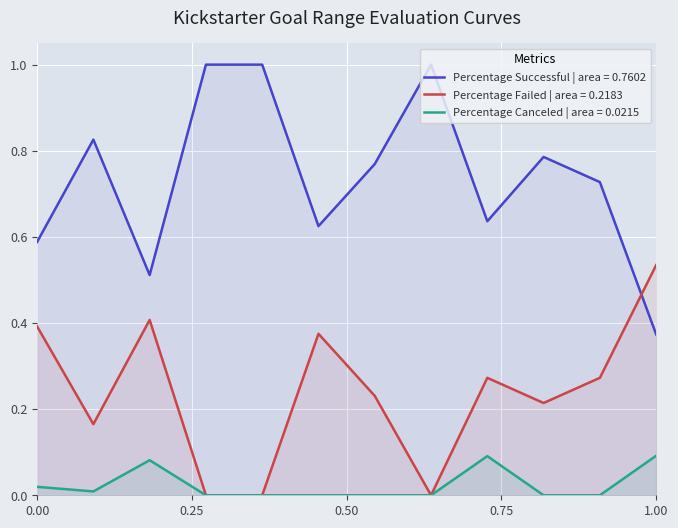

Which series has the largest range (max minus min)?

Percentage Successful | area = 0.7602